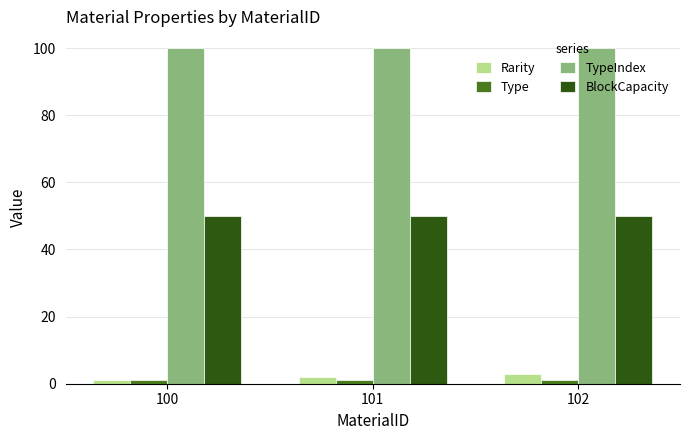

What is the average value of the BlockCapacity series?

50